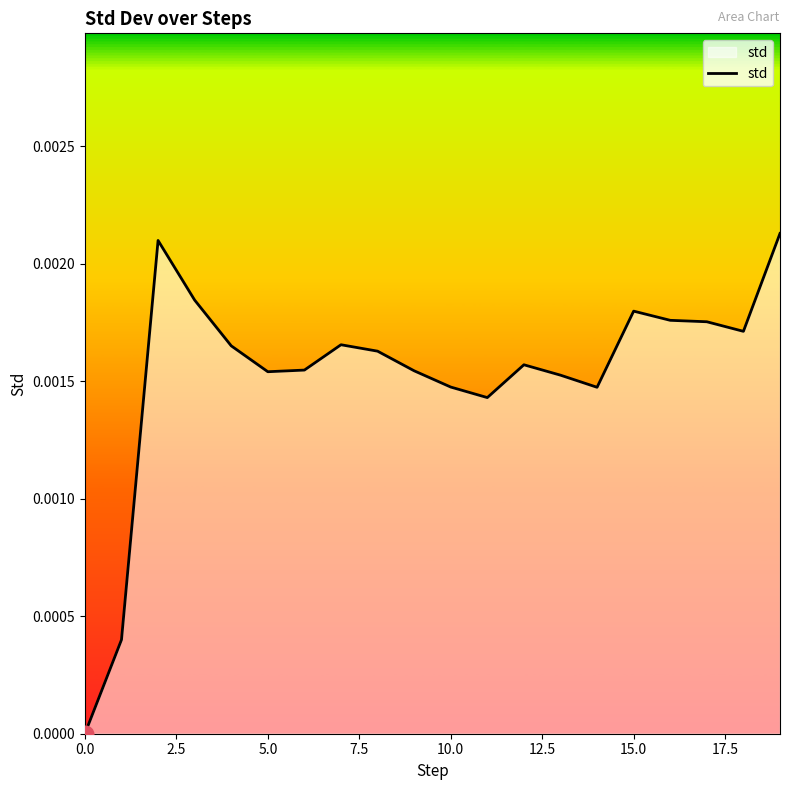

Does the chart have visible grid lines?

No